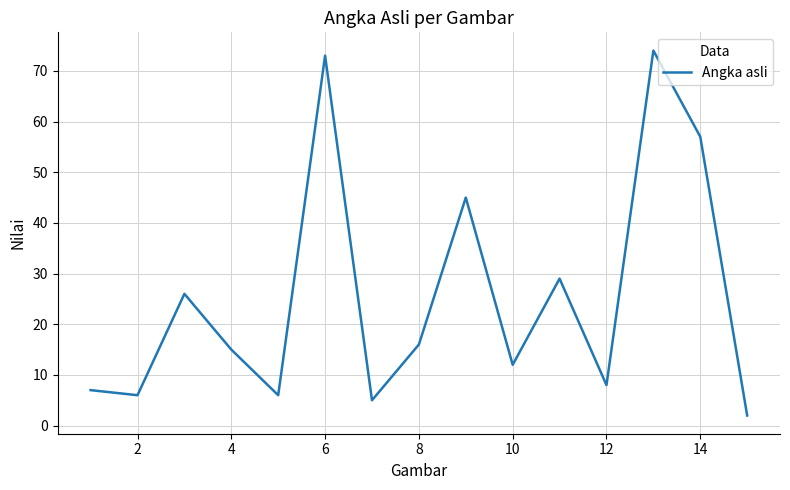

What is the difference between the maximum and minimum values?

72